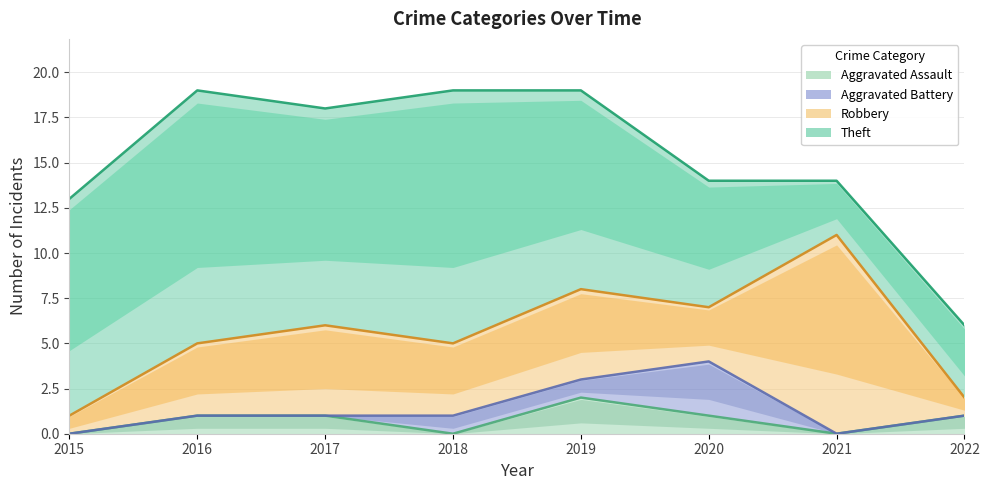

What are all the series names shown in the legend?

Aggravated Assault, Aggravated Battery, Robbery, Theft